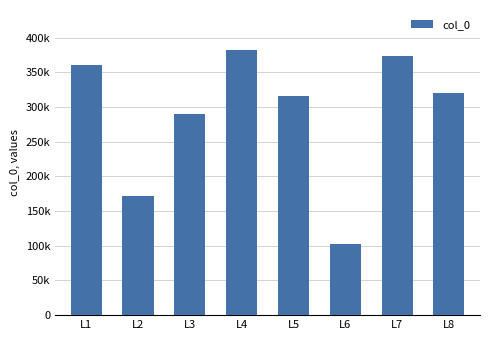

Reading left to right, list all the values displayed in this chart.

359931	171189	290304	382367	316100	102784	373846	320794